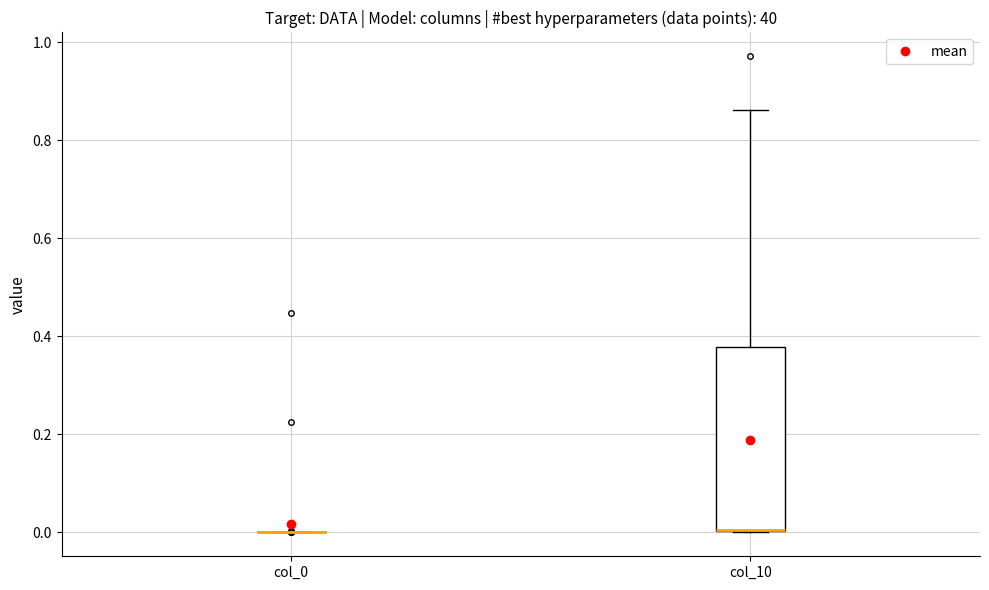

Which box is the tallest, from its lower edge to its upper edge?

col_10